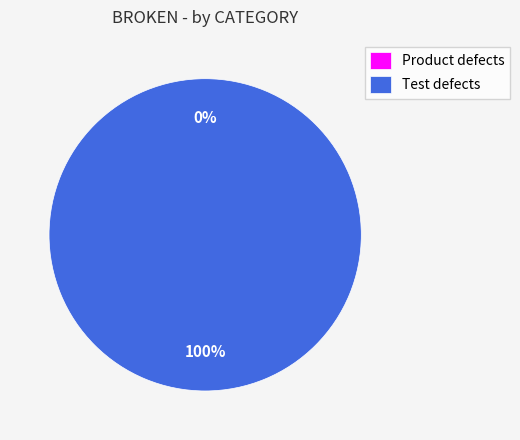

Count the number of slices in the pie.

2